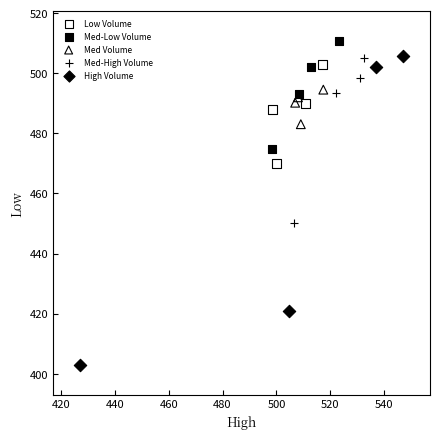

Which series reaches the minimum Y coordinate?

High Volume